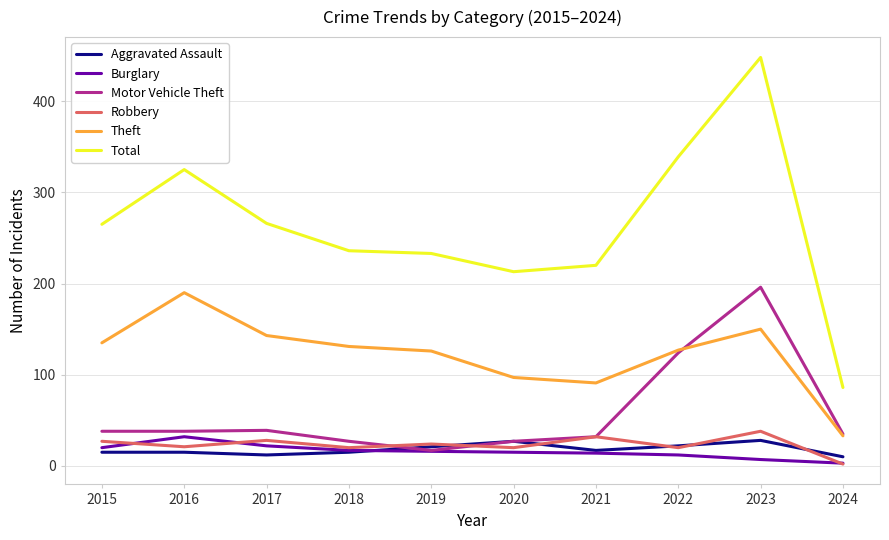

What is the sum of the Total values at 2017 and 2021?

486